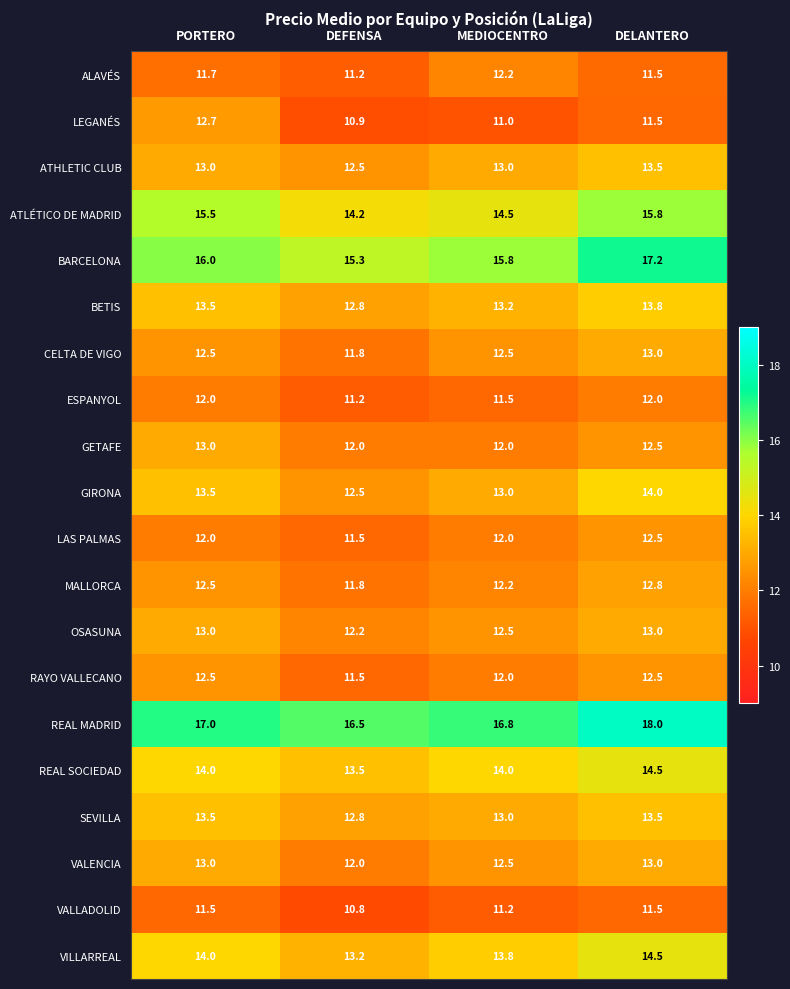

What is the total value across all series at PORTERO?

266.4